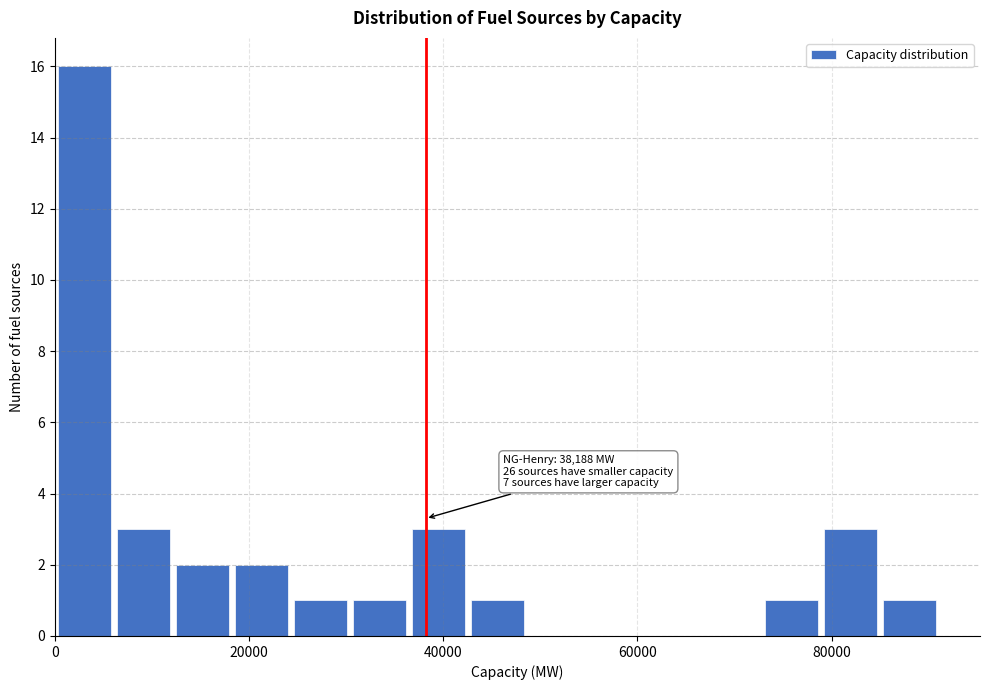

Around what value on the x-axis is the tallest bar? Give the approximate position of its centre, as read against the axis.

4000